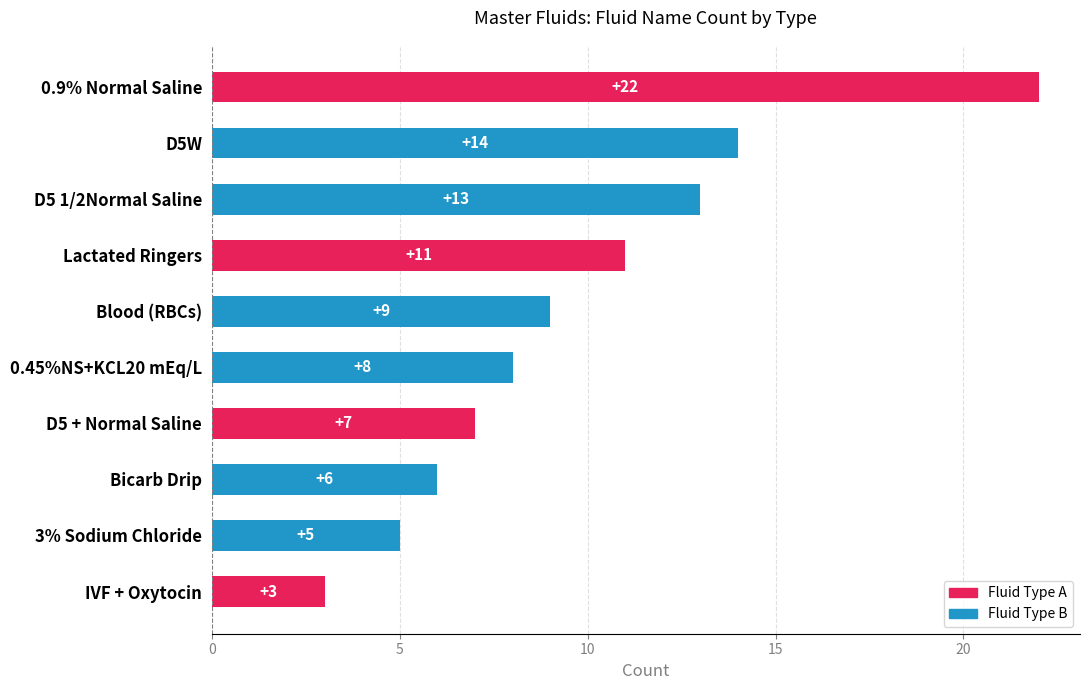

What is the change in value from D5 1/2Normal Saline to Blood (RBCs)?

-4